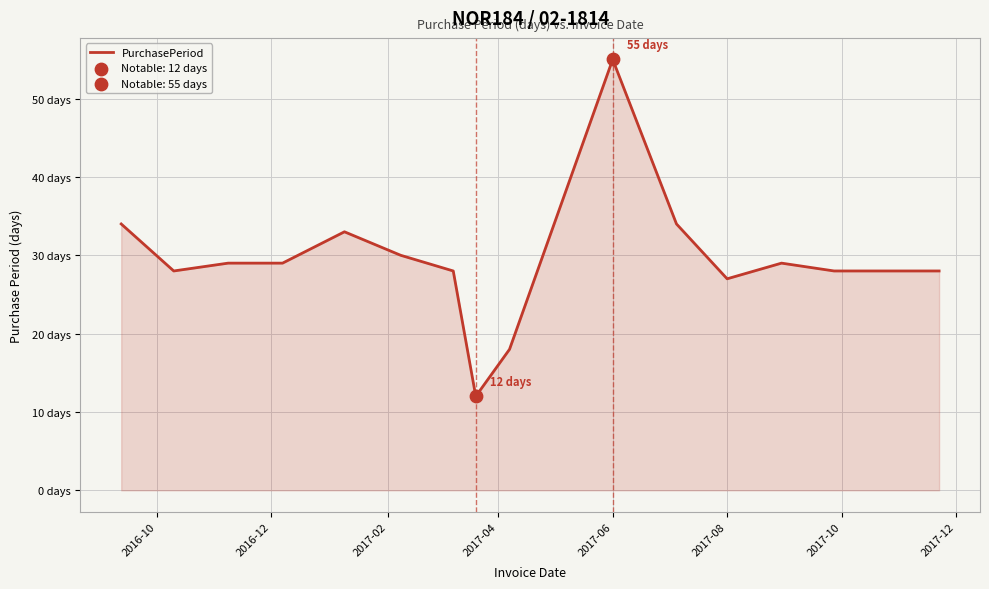

Does the chart have visible grid lines?

Yes